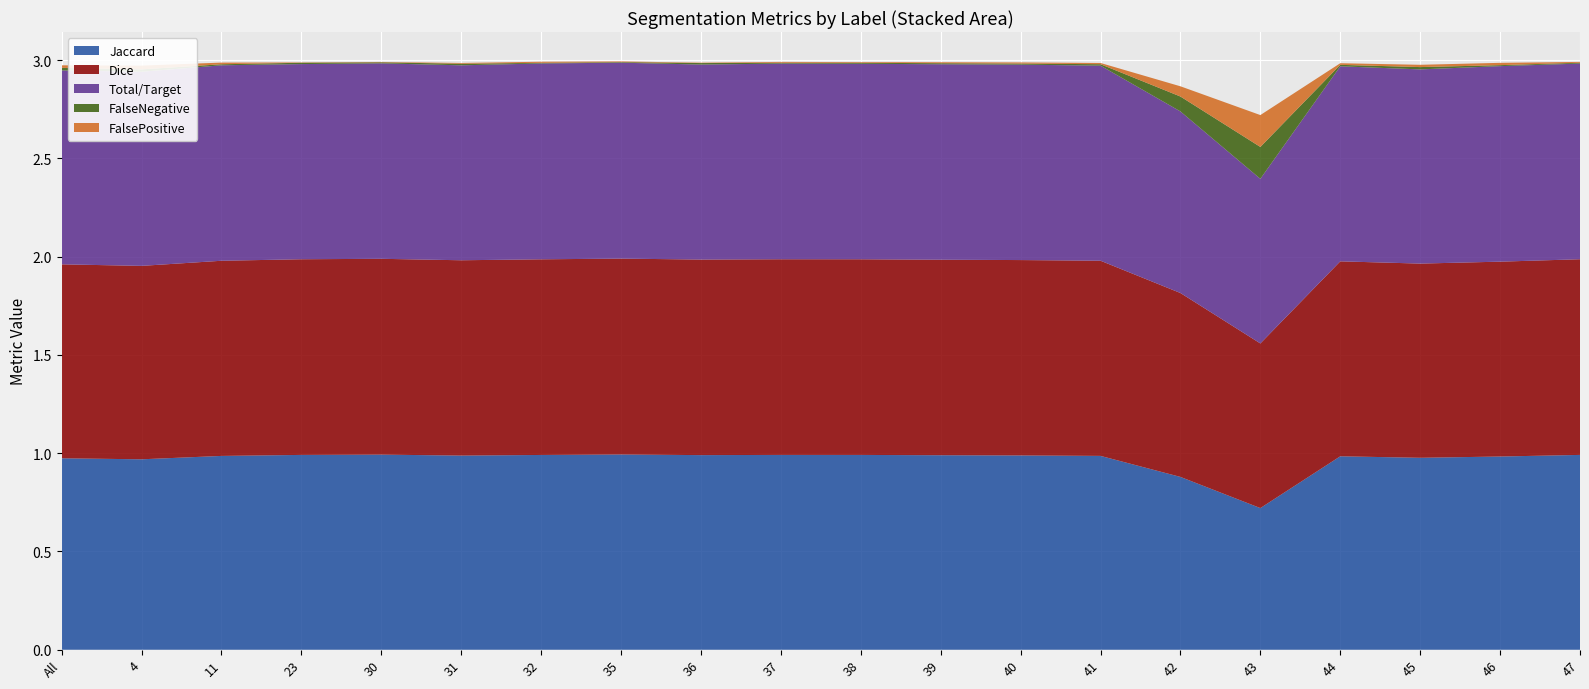

Reading right to left, extract all data points from this chart.

Jaccard: 47=1.0	46=1.0	45=1.0	44=1.0	43=0.7	42=0.9	41=1.0	40=1.0	39=1.0	38=1.0	37=1.0	36=1.0	35=1.0	32=1.0	31=1.0	30=1.0	23=1.0	11=1.0	4=1.0	All=1.0
Dice: 47=1.0	46=1.0	45=1.0	44=1.0	43=0.8	42=0.9	41=1.0	40=1.0	39=1.0	38=1.0	37=1.0	36=1.0	35=1.0	32=1.0	31=1.0	30=1.0	23=1.0	11=1.0	4=1.0	All=1.0
Total/Target: 47=1.0	46=1.0	45=1.0	44=1.0	43=0.8	42=0.9	41=1.0	40=1.0	39=1.0	38=1.0	37=1.0	36=1.0	35=1.0	32=1.0	31=1.0	30=1.0	23=1.0	11=1.0	4=1.0	All=1.0
FalseNegative: 47=0.0	46=0.0	45=0.0	44=0.0	43=0.2	42=0.1	41=0.0	40=0.0	39=0.0	38=0.0	37=0.0	36=0.0	35=0.0	32=0.0	31=0.0	30=0.0	23=0.0	11=0.0	4=0.0	All=0.0
FalsePositive: 47=0.0	46=0.0	45=0.0	44=0.0	43=0.2	42=0.1	41=0.0	40=0.0	39=0.0	38=0.0	37=0.0	36=0.0	35=0.0	32=0.0	31=0.0	30=0.0	23=0.0	11=0.0	4=0.0	All=0.0